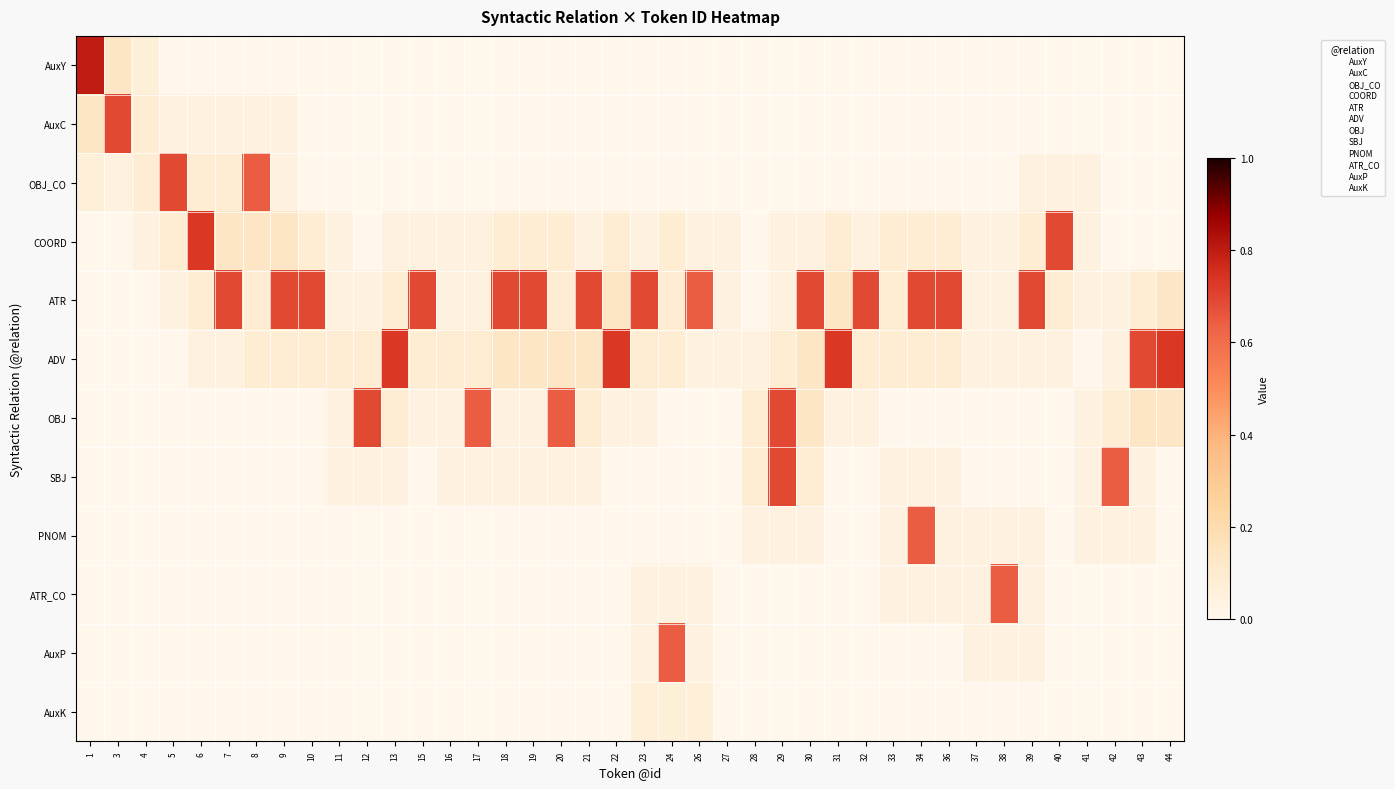

Reading right to left, list all the values displayed in this chart.

AuxY: 44=0.0	43=0.0	42=0.0	41=0.0	40=0.0	39=0.0	38=0.0	37=0.0	36=0.0	34=0.0	33=0.0	32=0.0	31=0.0	30=0.0	29=0.0	28=0.0	27=0.0	26=0.0	24=0.0	23=0.0	22=0.0	21=0.0	20=0.0	19=0.0	18=0.0	17=0.0	16=0.0	15=0.0	13=0.0	12=0.0	11=0.0	10=0.0	9=0.0	8=0.0	7=0.0	6=0.0	5=0.0	4=0.1	3=0.1	1=0.8
AuxC: 44=0.0	43=0.0	42=0.0	41=0.0	40=0.0	39=0.0	38=0.0	37=0.0	36=0.0	34=0.0	33=0.0	32=0.0	31=0.0	30=0.0	29=0.0	28=0.0	27=0.0	26=0.0	24=0.0	23=0.0	22=0.0	21=0.0	20=0.0	19=0.0	18=0.0	17=0.0	16=0.0	15=0.0	13=0.0	12=0.0	11=0.0	10=0.0	9=0.0	8=0.0	7=0.0	6=0.0	5=0.0	4=0.1	3=0.7	1=0.1
OBJ_CO: 44=0.0	43=0.0	42=0.0	41=0.0	40=0.0	39=0.0	38=0.0	37=0.0	36=0.0	34=0.0	33=0.0	32=0.0	31=0.0	30=0.0	29=0.0	28=0.0	27=0.0	26=0.0	24=0.0	23=0.0	22=0.0	21=0.0	20=0.0	19=0.0	18=0.0	17=0.0	16=0.0	15=0.0	13=0.0	12=0.0	11=0.0	10=0.0	9=0.0	8=0.6	7=0.1	6=0.1	5=0.7	4=0.1	3=0.0	1=0.1
COORD: 44=0.0	43=0.0	42=0.0	41=0.0	40=0.7	39=0.1	38=0.0	37=0.0	36=0.1	34=0.1	33=0.1	32=0.0	31=0.1	30=0.0	29=0.0	28=0.0	27=0.0	26=0.0	24=0.1	23=0.0	22=0.1	21=0.0	20=0.1	19=0.1	18=0.1	17=0.0	16=0.0	15=0.0	13=0.0	12=0.0	11=0.0	10=0.1	9=0.1	8=0.1	7=0.1	6=0.7	5=0.1	4=0.0	3=0.0	1=0.0
ATR: 44=0.1	43=0.1	42=0.0	41=0.0	40=0.1	39=0.7	38=0.0	37=0.0	36=0.7	34=0.7	33=0.1	32=0.7	31=0.1	30=0.7	29=0.0	28=0.0	27=0.0	26=0.6	24=0.1	23=0.7	22=0.1	21=0.7	20=0.1	19=0.7	18=0.7	17=0.0	16=0.0	15=0.7	13=0.1	12=0.0	11=0.0	10=0.7	9=0.7	8=0.1	7=0.7	6=0.1	5=0.0	4=0.0	3=0.0	1=0.0
ADV: 44=0.7	43=0.7	42=0.0	41=0.0	40=0.0	39=0.0	38=0.0	37=0.0	36=0.1	34=0.1	33=0.1	32=0.1	31=0.7	30=0.1	29=0.1	28=0.0	27=0.0	26=0.0	24=0.1	23=0.1	22=0.7	21=0.1	20=0.1	19=0.1	18=0.1	17=0.1	16=0.1	15=0.1	13=0.7	12=0.1	11=0.1	10=0.1	9=0.1	8=0.1	7=0.0	6=0.0	5=0.0	4=0.0	3=0.0	1=0.0
OBJ: 44=0.1	43=0.1	42=0.1	41=0.0	40=0.0	39=0.0	38=0.0	37=0.0	36=0.0	34=0.0	33=0.0	32=0.0	31=0.0	30=0.1	29=0.7	28=0.1	27=0.0	26=0.0	24=0.0	23=0.0	22=0.0	21=0.1	20=0.6	19=0.0	18=0.0	17=0.6	16=0.0	15=0.0	13=0.1	12=0.7	11=0.0	10=0.0	9=0.0	8=0.0	7=0.0	6=0.0	5=0.0	4=0.0	3=0.0	1=0.0
SBJ: 44=0.0	43=0.0	42=0.6	41=0.0	40=0.0	39=0.0	38=0.0	37=0.0	36=0.0	34=0.0	33=0.0	32=0.0	31=0.0	30=0.1	29=0.7	28=0.1	27=0.0	26=0.0	24=0.0	23=0.0	22=0.0	21=0.0	20=0.0	19=0.0	18=0.0	17=0.0	16=0.0	15=0.0	13=0.0	12=0.0	11=0.0	10=0.0	9=0.0	8=0.0	7=0.0	6=0.0	5=0.0	4=0.0	3=0.0	1=0.0
PNOM: 44=0.0	43=0.0	42=0.0	41=0.0	40=0.0	39=0.0	38=0.0	37=0.0	36=0.0	34=0.6	33=0.0	32=0.0	31=0.0	30=0.0	29=0.0	28=0.0	27=0.0	26=0.0	24=0.0	23=0.0	22=0.0	21=0.0	20=0.0	19=0.0	18=0.0	17=0.0	16=0.0	15=0.0	13=0.0	12=0.0	11=0.0	10=0.0	9=0.0	8=0.0	7=0.0	6=0.0	5=0.0	4=0.0	3=0.0	1=0.0
ATR_CO: 44=0.0	43=0.0	42=0.0	41=0.0	40=0.0	39=0.0	38=0.6	37=0.0	36=0.0	34=0.0	33=0.0	32=0.0	31=0.0	30=0.0	29=0.0	28=0.0	27=0.0	26=0.0	24=0.0	23=0.0	22=0.0	21=0.0	20=0.0	19=0.0	18=0.0	17=0.0	16=0.0	15=0.0	13=0.0	12=0.0	11=0.0	10=0.0	9=0.0	8=0.0	7=0.0	6=0.0	5=0.0	4=0.0	3=0.0	1=0.0
AuxP: 44=0.0	43=0.0	42=0.0	41=0.0	40=0.0	39=0.0	38=0.0	37=0.0	36=0.0	34=0.0	33=0.0	32=0.0	31=0.0	30=0.0	29=0.0	28=0.0	27=0.0	26=0.0	24=0.6	23=0.0	22=0.0	21=0.0	20=0.0	19=0.0	18=0.0	17=0.0	16=0.0	15=0.0	13=0.0	12=0.0	11=0.0	10=0.0	9=0.0	8=0.0	7=0.0	6=0.0	5=0.0	4=0.0	3=0.0	1=0.0
AuxK: 44=0.0	43=0.0	42=0.0	41=0.0	40=0.0	39=0.0	38=0.0	37=0.0	36=0.0	34=0.0	33=0.0	32=0.0	31=0.0	30=0.0	29=0.0	28=0.0	27=0.0	26=0.1	24=0.1	23=0.1	22=0.0	21=0.0	20=0.0	19=0.0	18=0.0	17=0.0	16=0.0	15=0.0	13=0.0	12=0.0	11=0.0	10=0.0	9=0.0	8=0.0	7=0.0	6=0.0	5=0.0	4=0.0	3=0.0	1=0.0